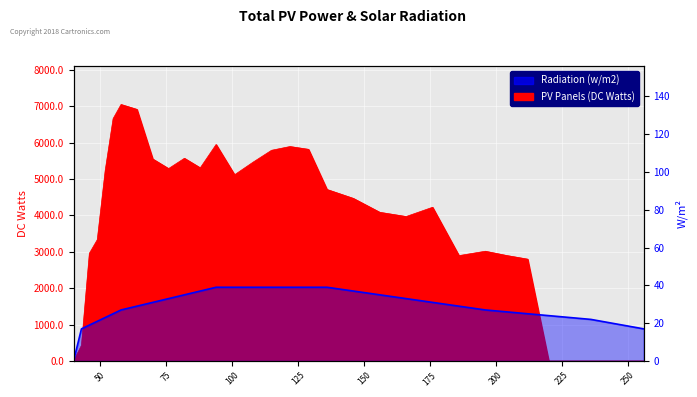

What is the average value?

28